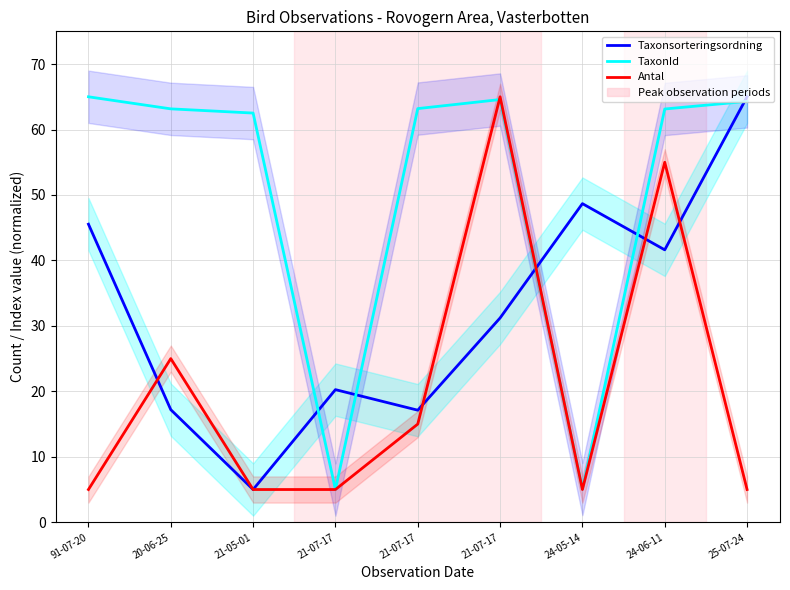

How many data points in TaxonId are above 63?

6